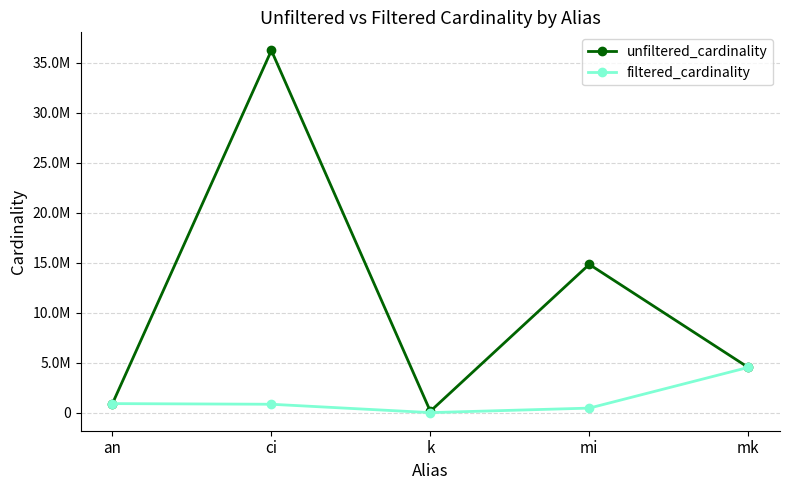

Is this an area chart (filled region under the line)?

No